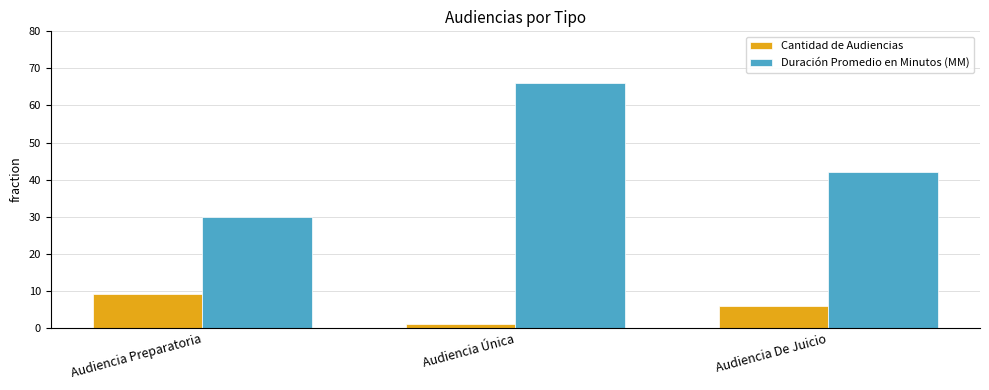

Reading left to right, what are all the values shown in this chart?

Cantidad de Audiencias: 9	1	6
Duración Promedio en Minutos (MM): 30	66	42